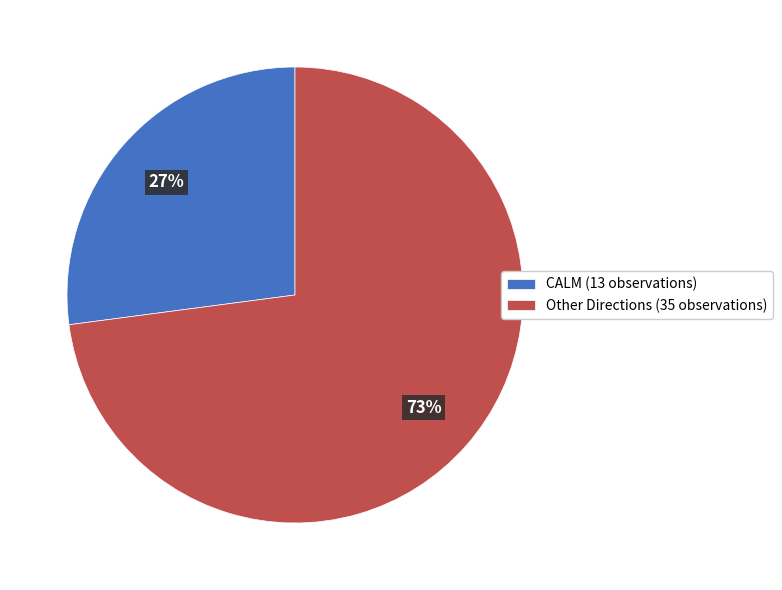

Combined, do Other Directions (35 observations) and CALM (13 observations) account for over 50%?

Yes